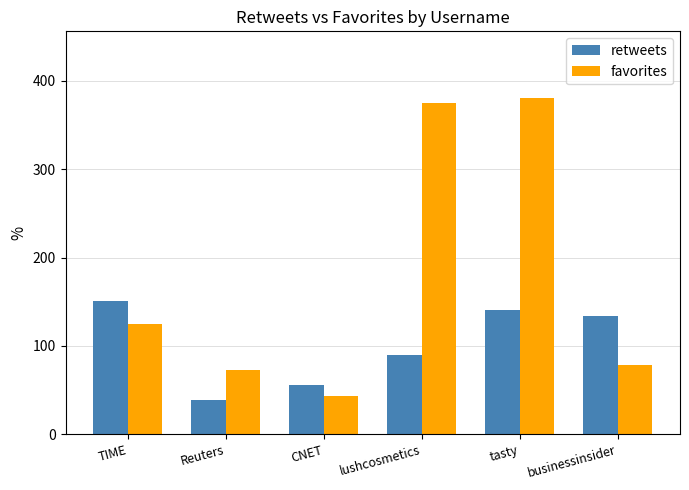

Reading right to left, transcribe all the data shown in this chart.

retweets: businessinsider=134	tasty=141	lushcosmetics=90	CNET=56	Reuters=39	TIME=151
favorites: businessinsider=78	tasty=380	lushcosmetics=375	CNET=43	Reuters=73	TIME=125